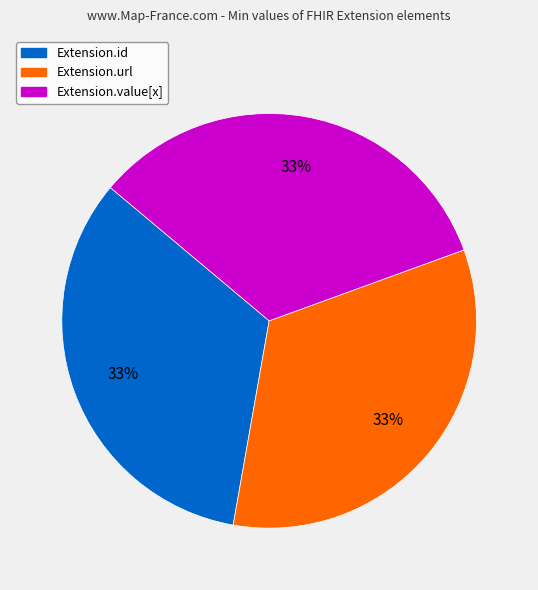

Does any single category account for the majority?

No